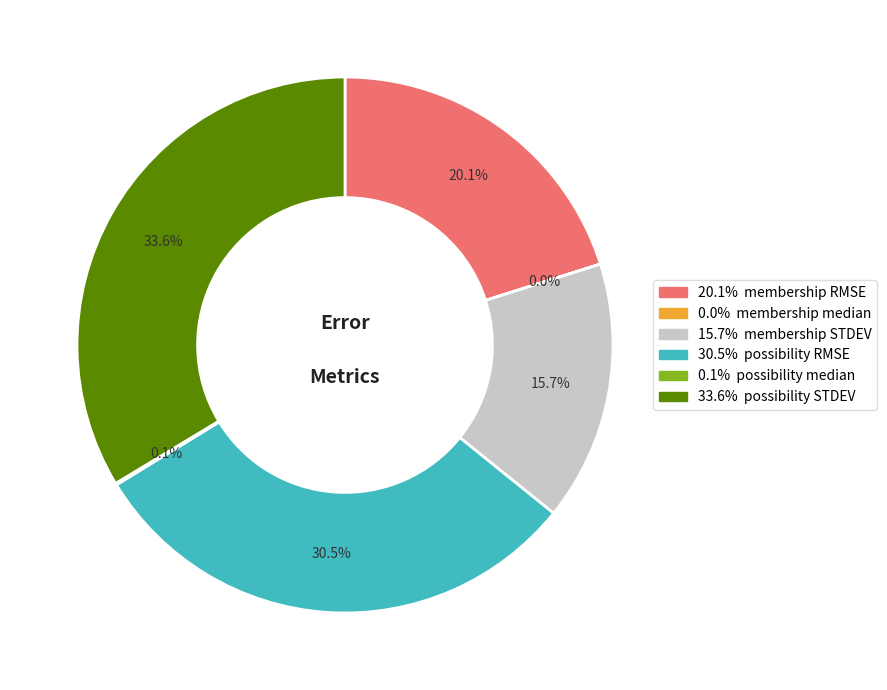

Is there a majority slice in this chart?

No